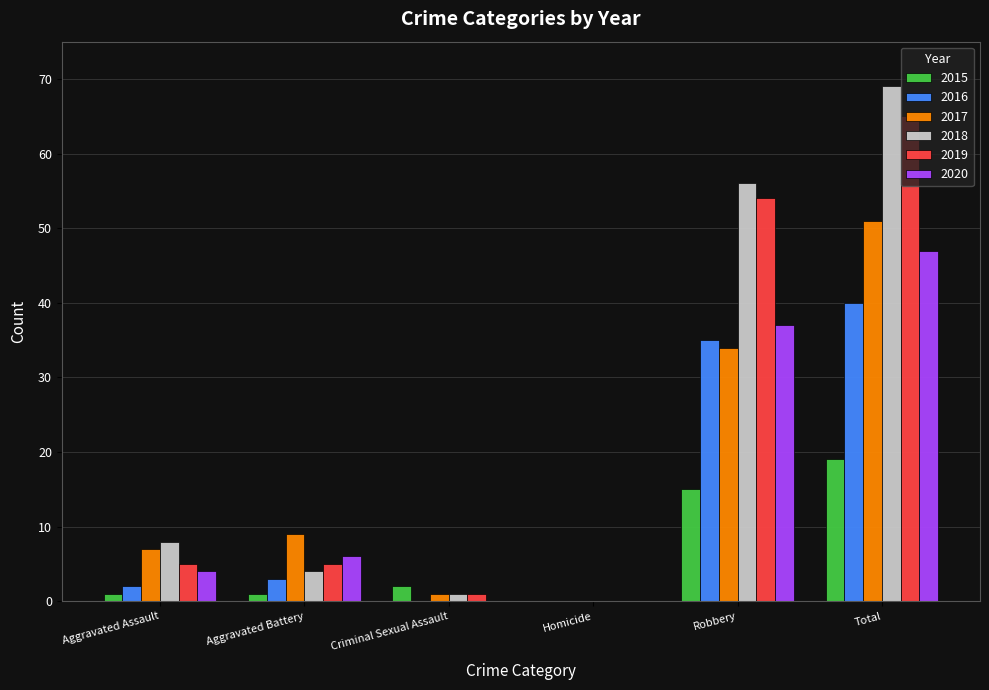

What value does the 2019 series have at Total?

65